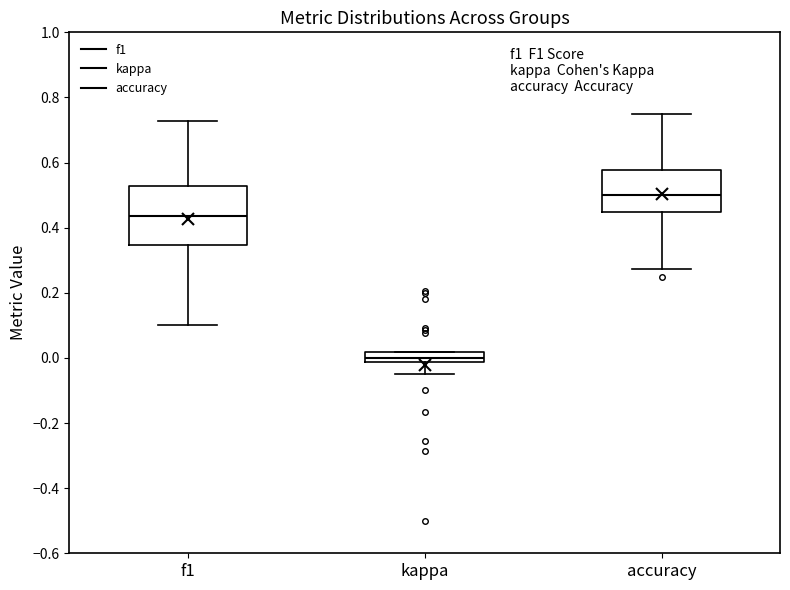

Which box is the tallest, from its lower edge to its upper edge?

f1